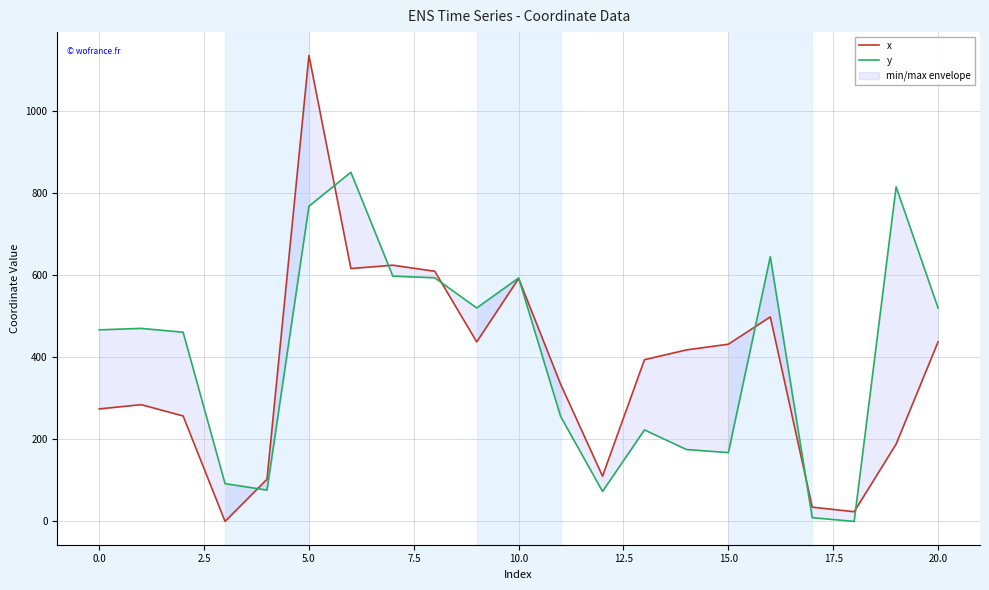

Between 17 and 15.0, which is larger?

15.0